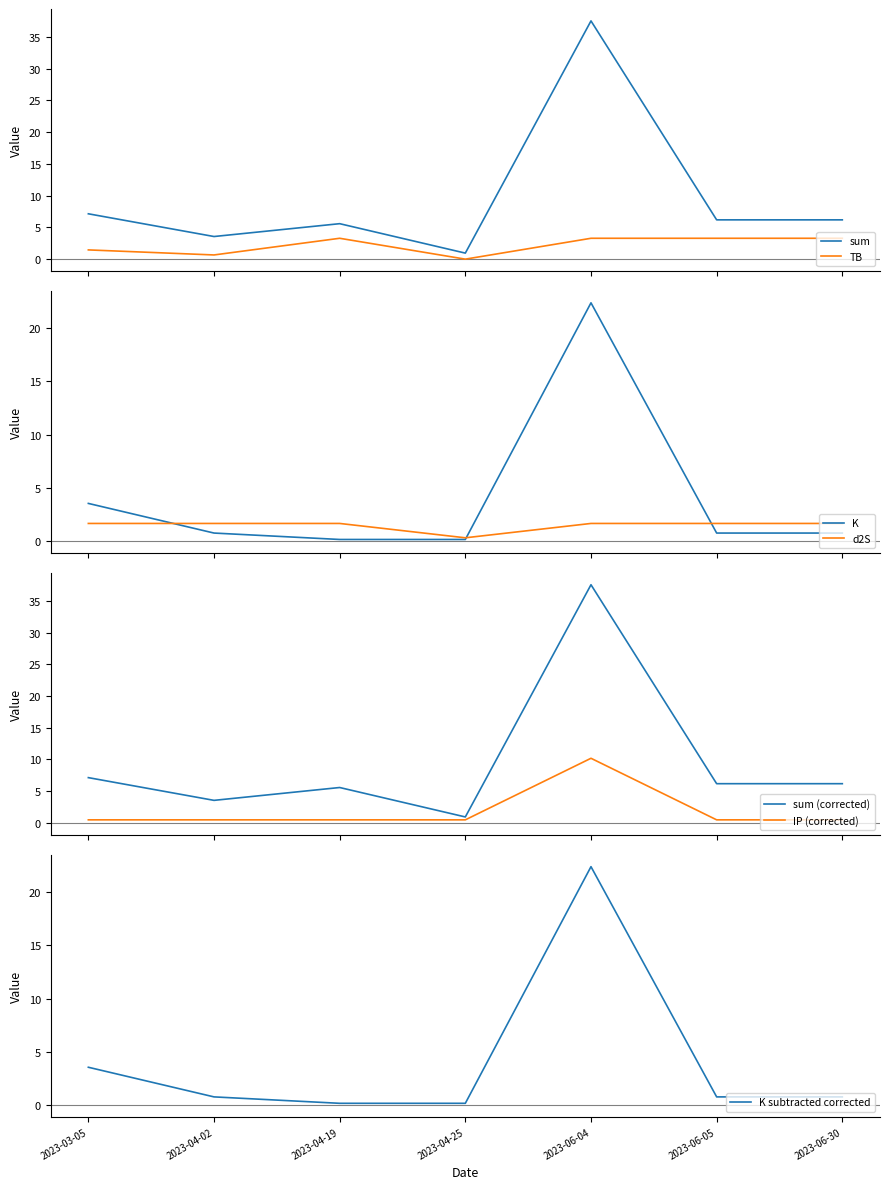

What is the value of the sum point at the 4th from the left?

1.0